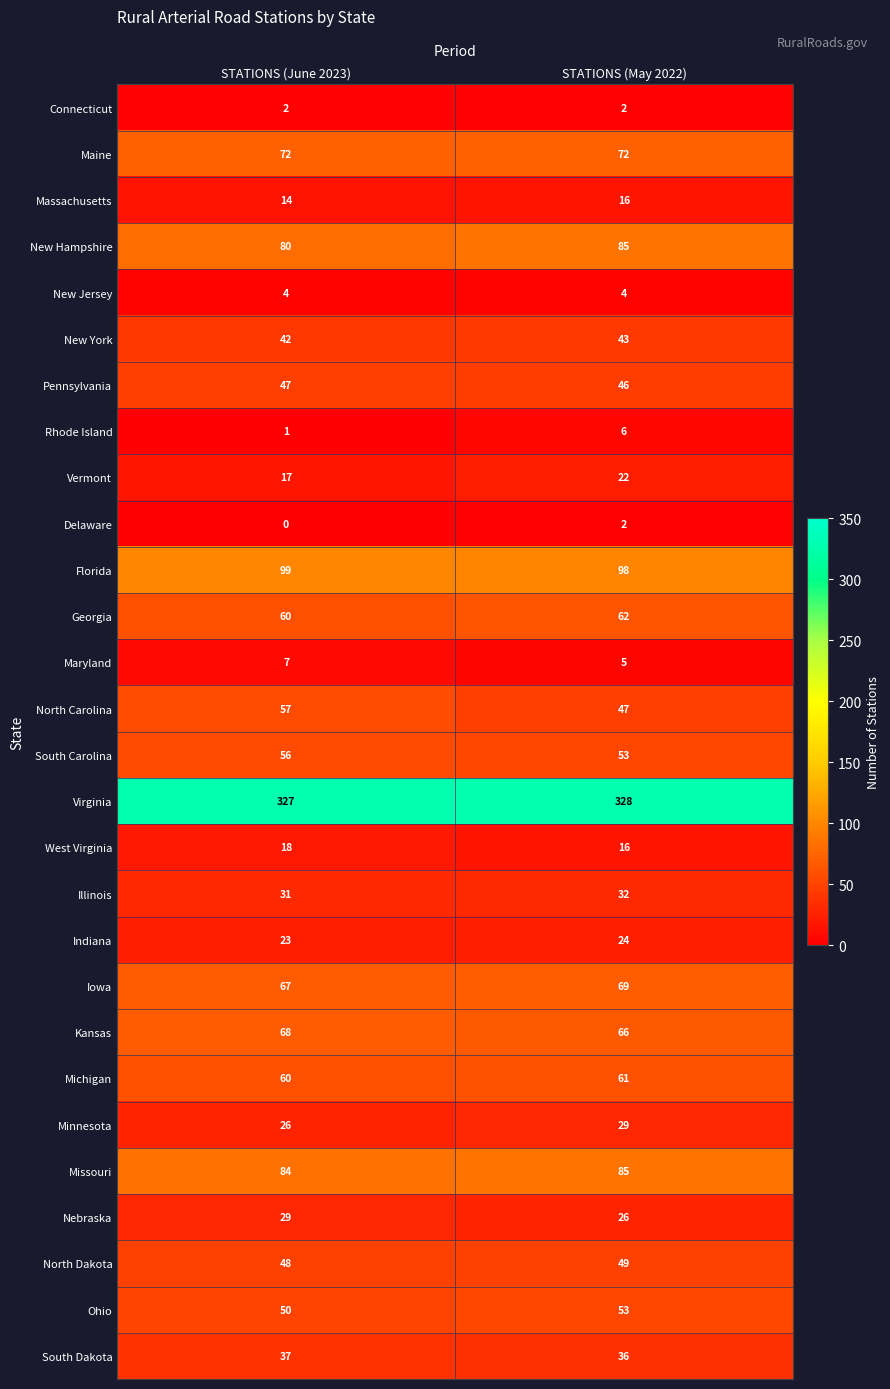

Where is Ohio nearest to the value 51?

STATIONS (June 2023)